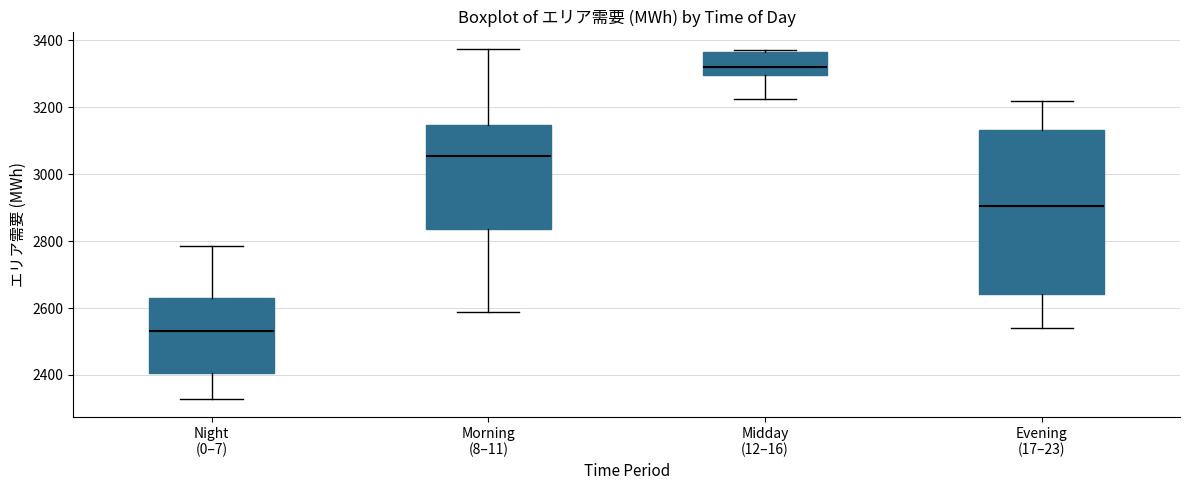

Where is the lower edge of the box for Evening (17–23) on the y-axis? The values are not printed on the chart, so give them approximately, as read against the axis.

2640